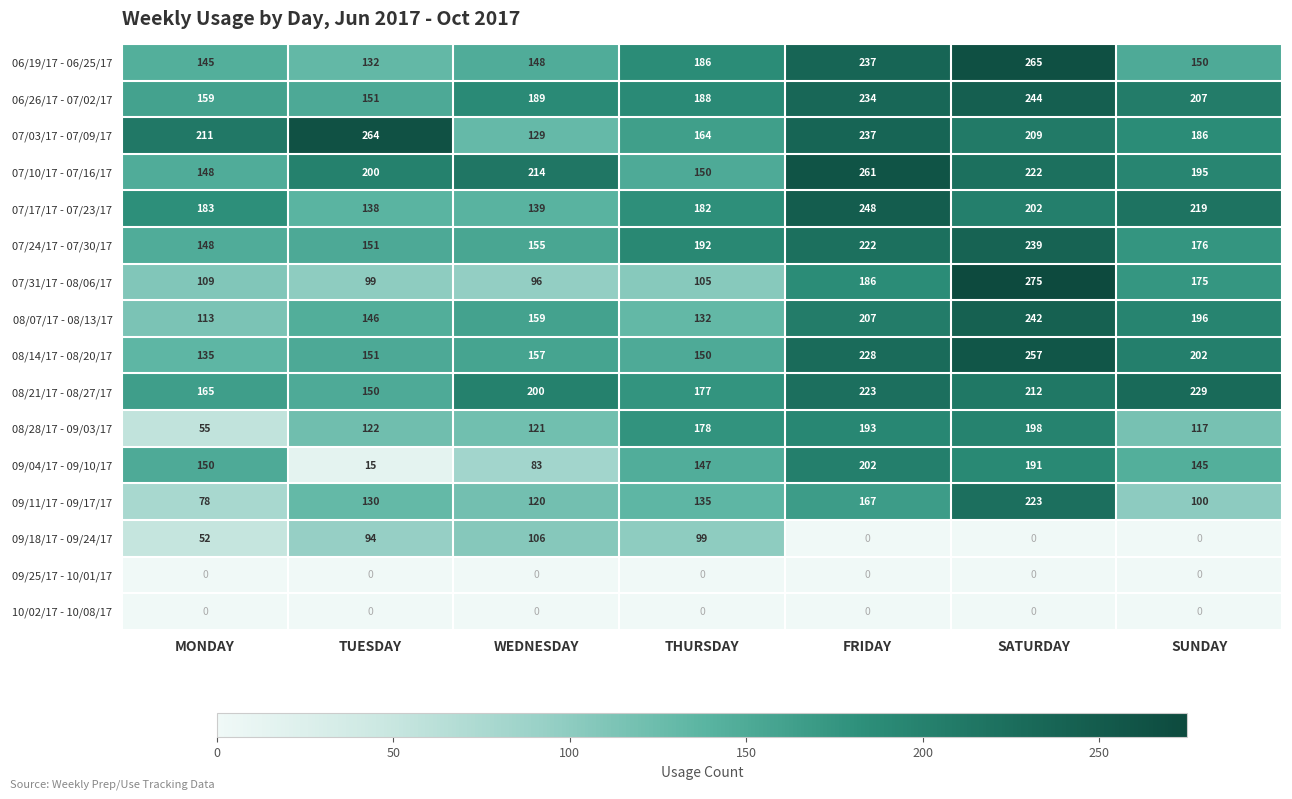

The value of 09/11/17 - 09/17/17 at SUNDAY is 100. True or false?

True